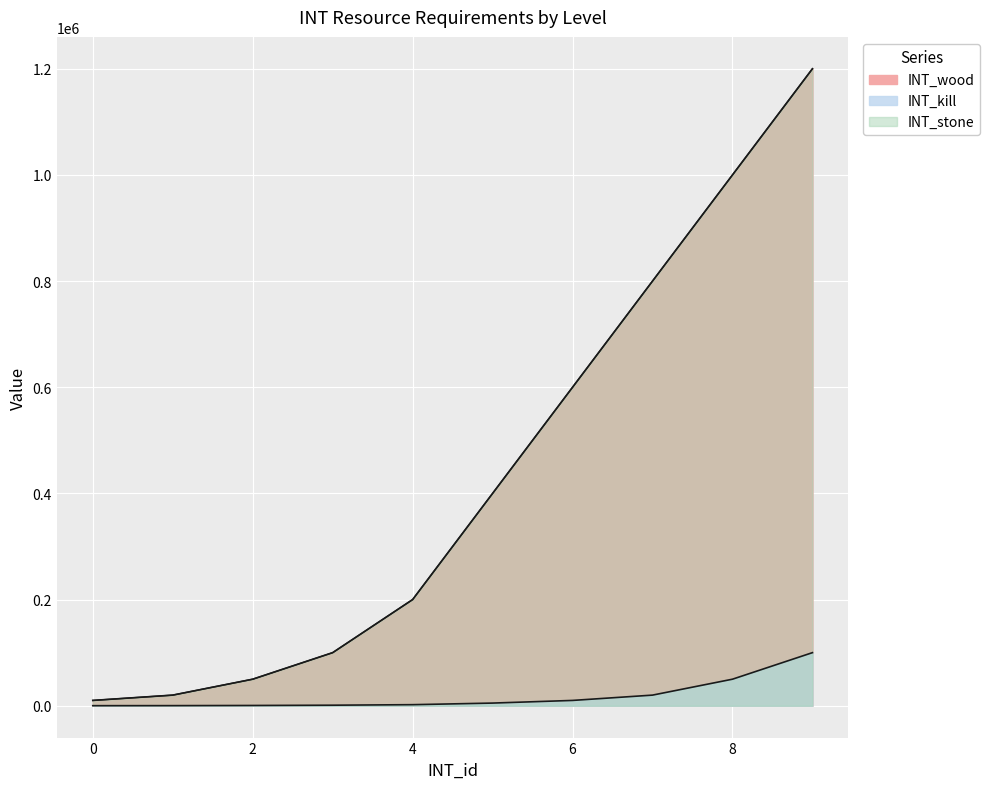

Is the value of INT_stone at 6 greater than the value of INT_kill at 3?

Yes